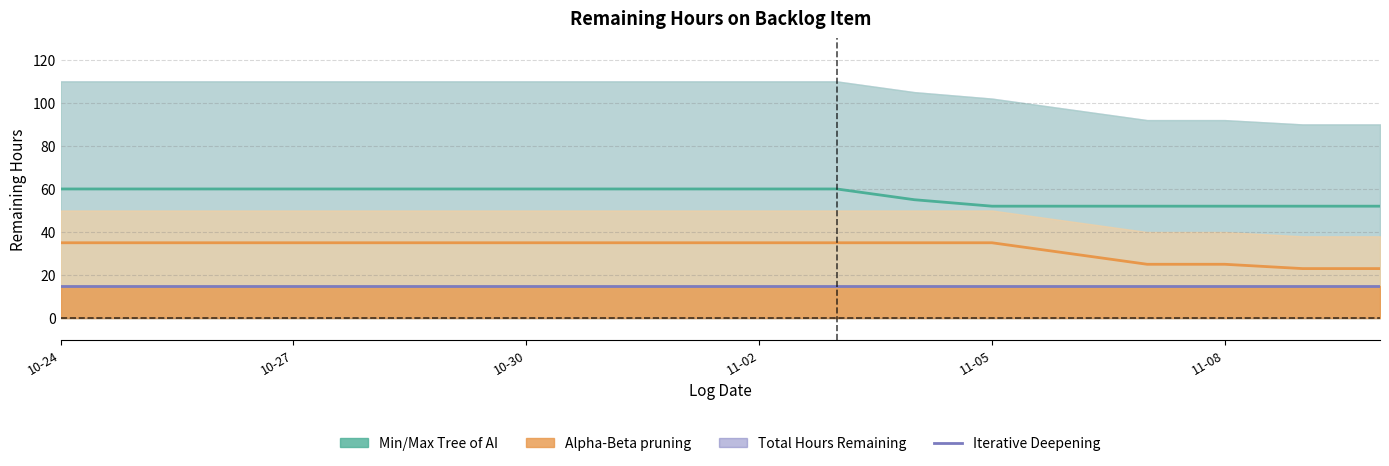

What is the spread (max minus min) of values at 8?

45